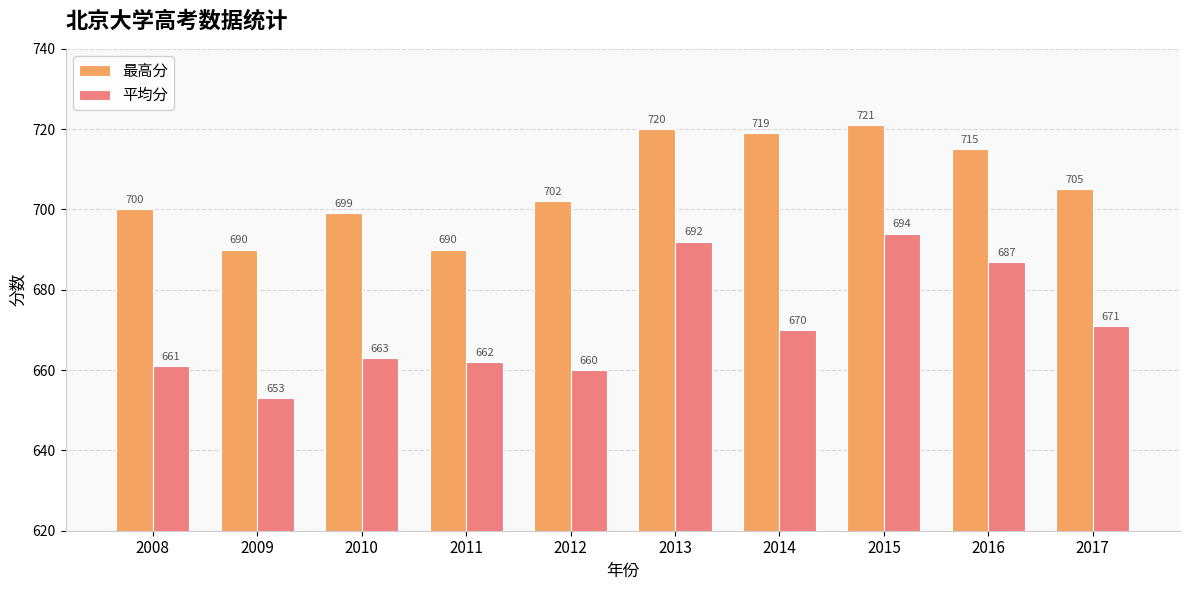

How many values in the 平均分 series are below 670?

5